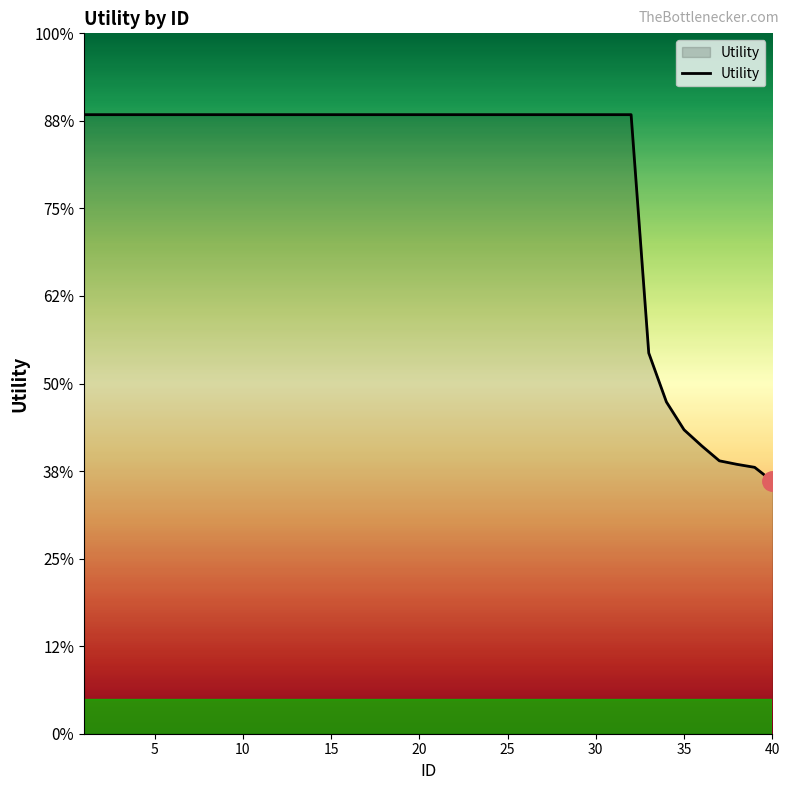

Does the chart have visible grid lines?

No